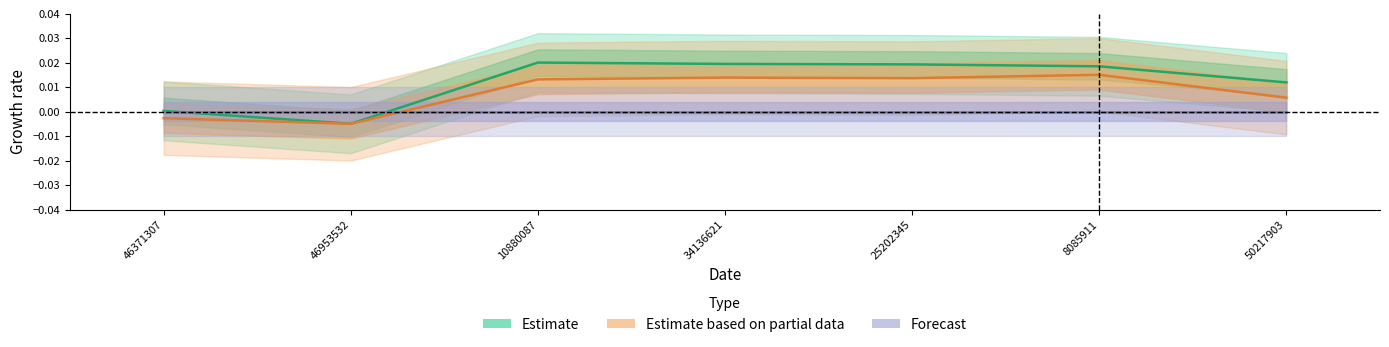

What position from the right is 10880087?

5